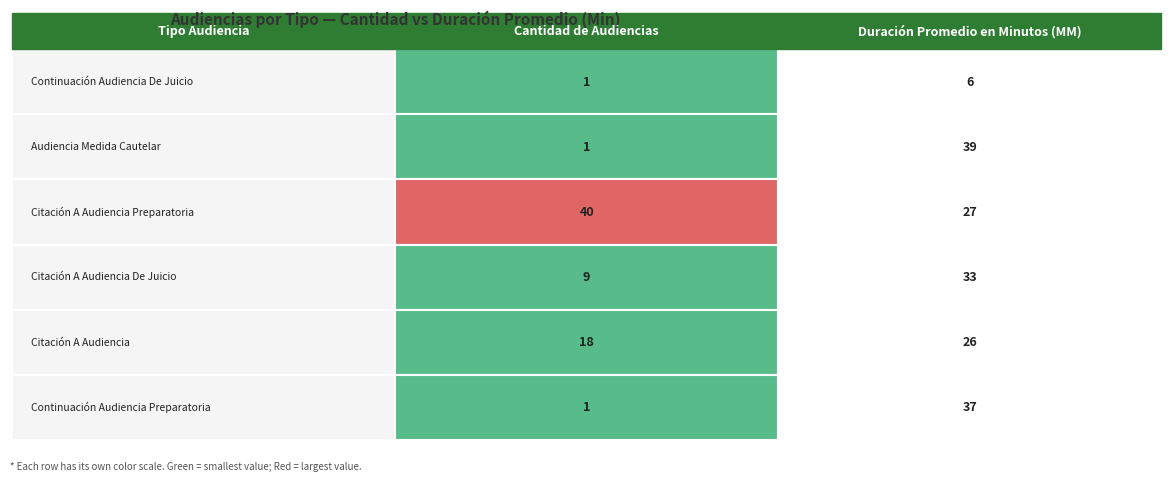

Is the value of Continuación Audiencia Preparatoria at Continuación Audiencia De Juicio greater than the value of Continuación Audiencia De Juicio at Continuación Audiencia De Juicio?

No